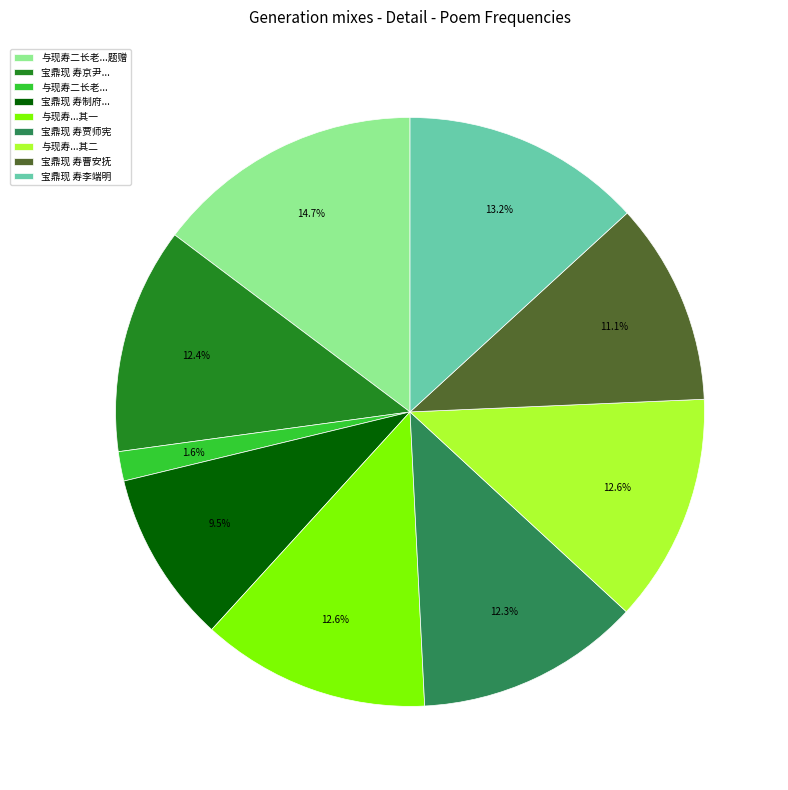

Combined, do 与现寿...其一 and 宝鼎现 寿制府... account for over 50%?

No